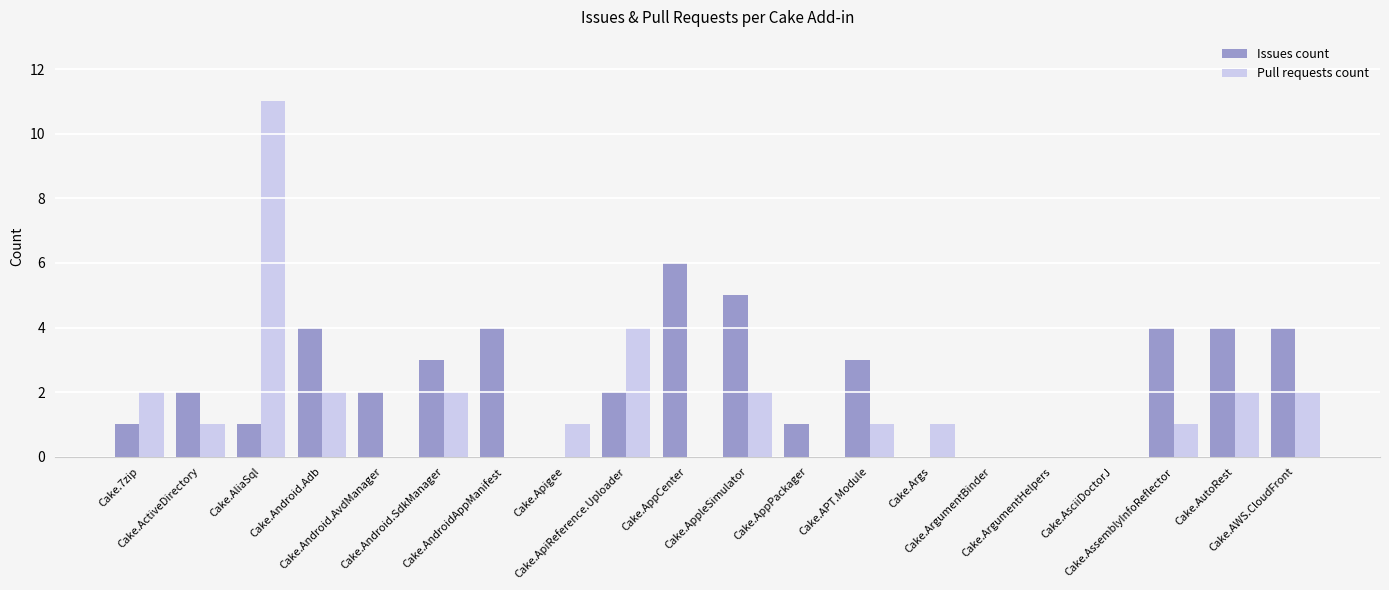

Which series has the largest total across all categories?

Issues count